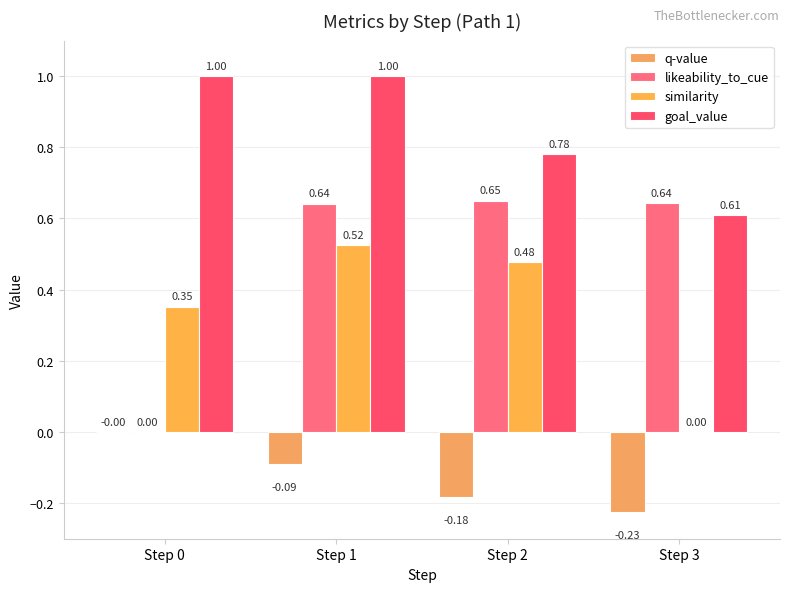

Between Step 0 and Step 3, which series saw the biggest shift?

likeability_to_cue